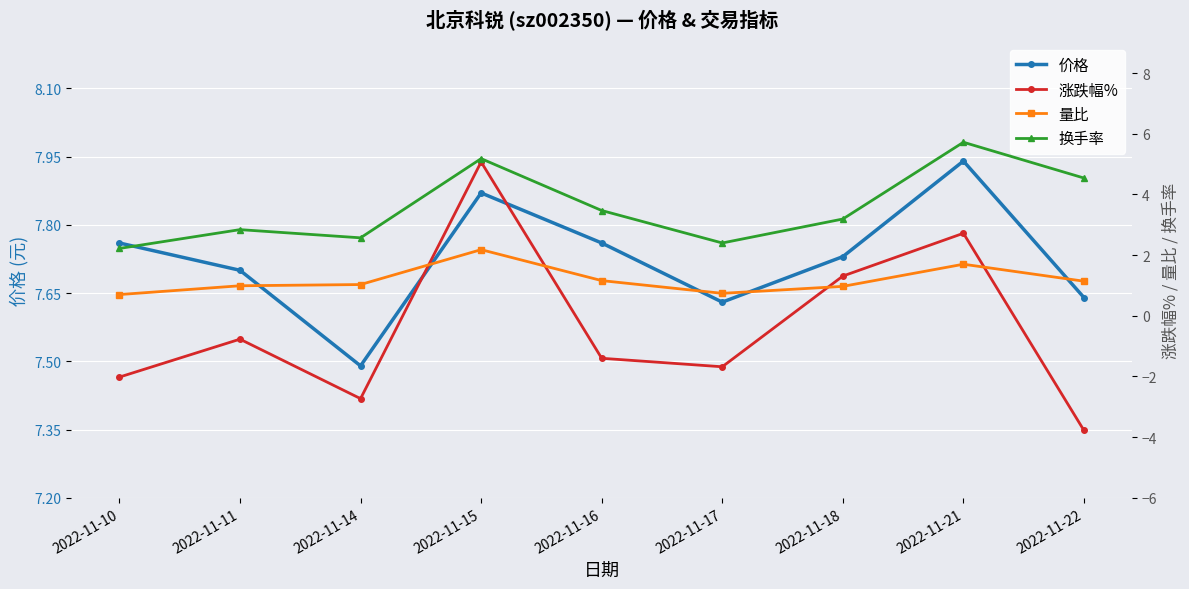

What is the average value of the 价格 series?

7.7